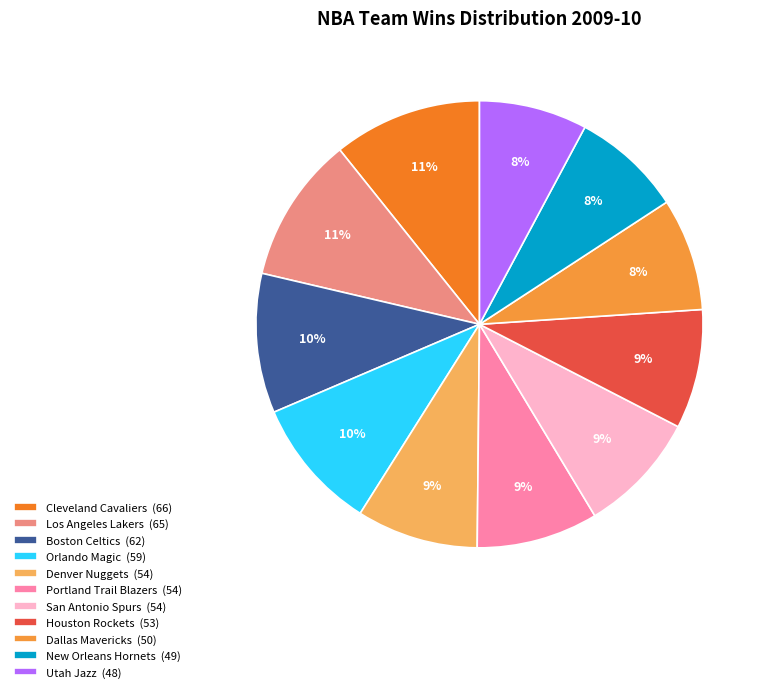

Count the number of slices in the pie.

11